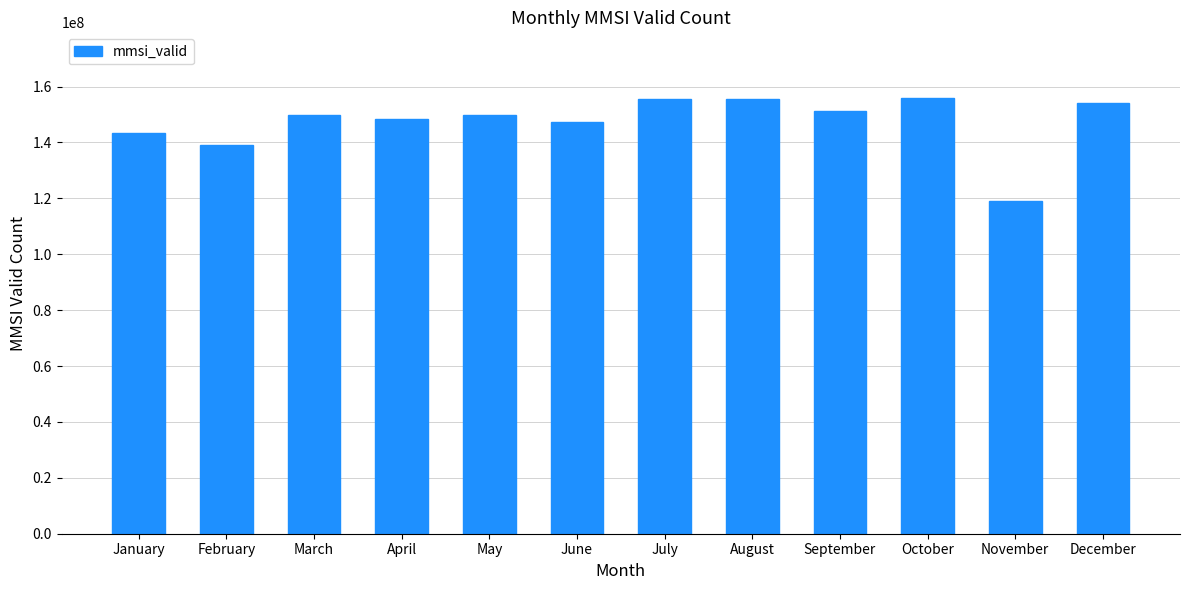

Is it true that the value at June is 76259612?

False